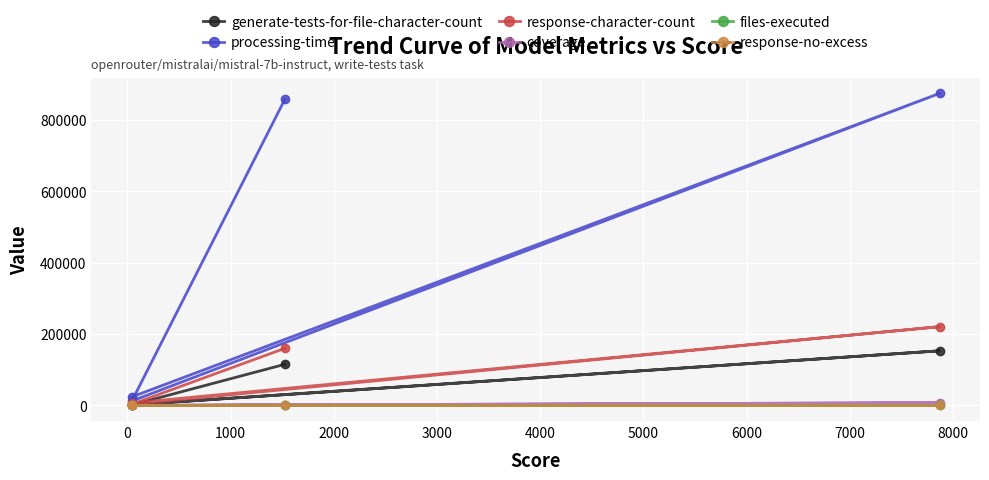

In response-character-count, how many points are lower than both neighbors (excluding endpoints)?

1